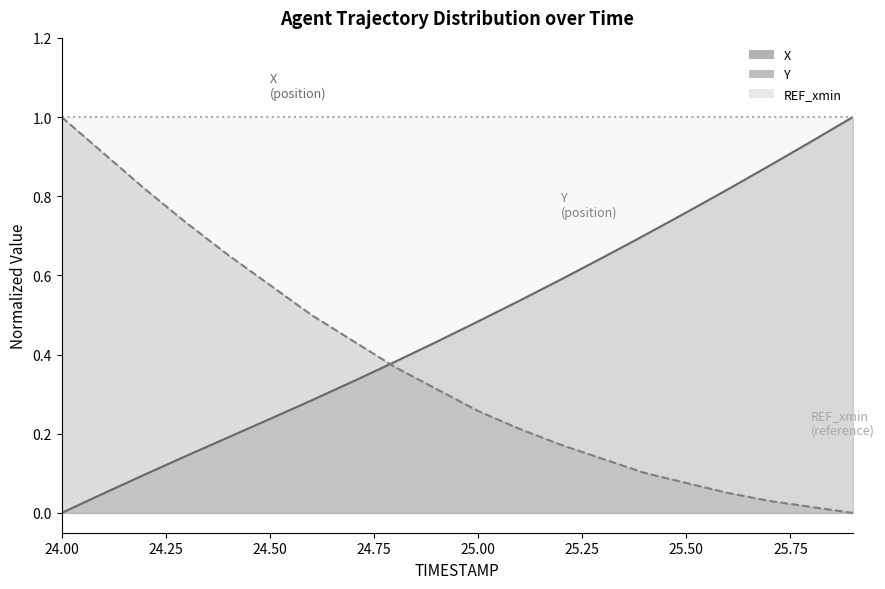

At which category is the sum across all series the highest?

24.0